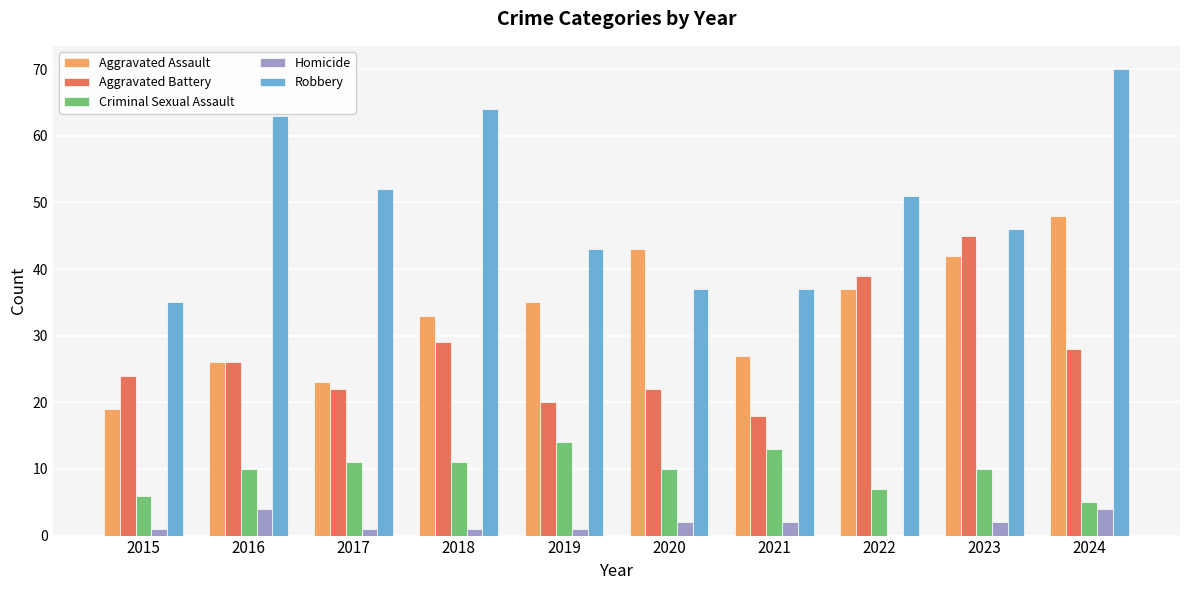

Which series has the widest spread of values?

Robbery